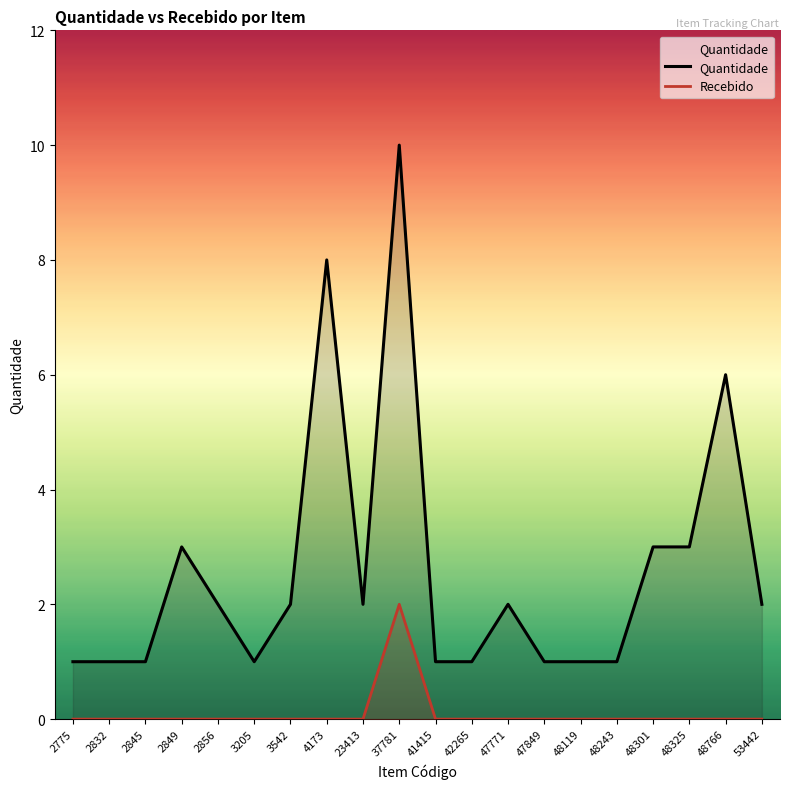

How many Quantidade values are between 1 and 3?

17